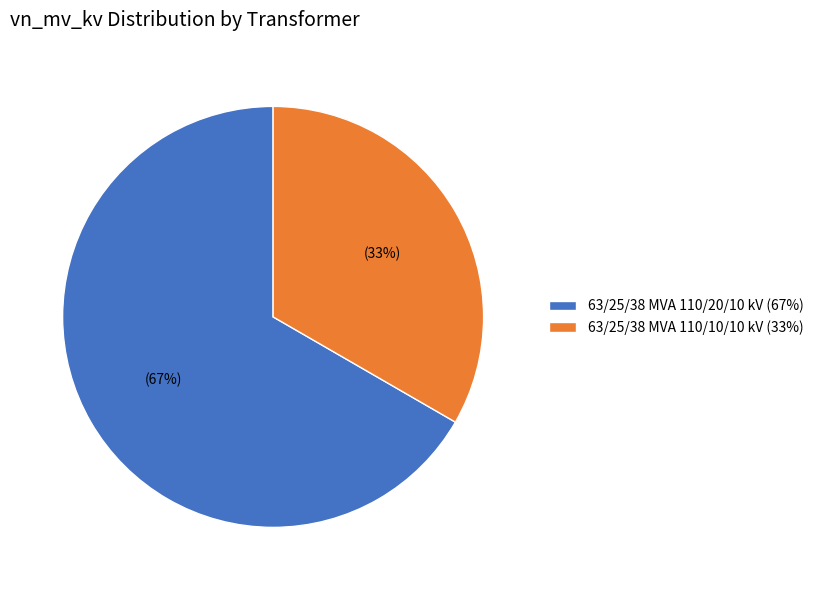

How many segments does this pie chart have?

2